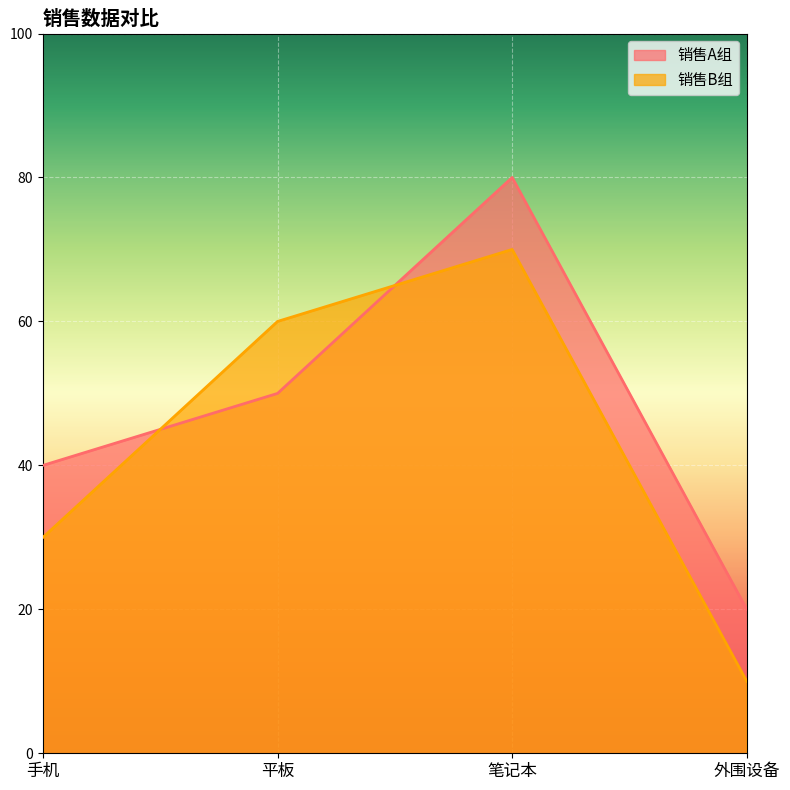

What is the label of the 4th point from the right?

手机